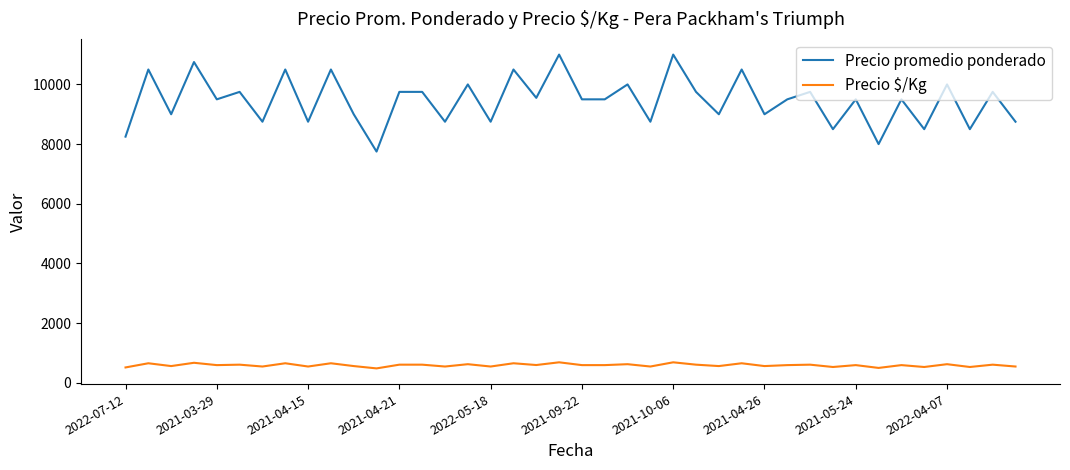

What are all the series names shown in the legend?

Precio promedio ponderado, Precio $/Kg